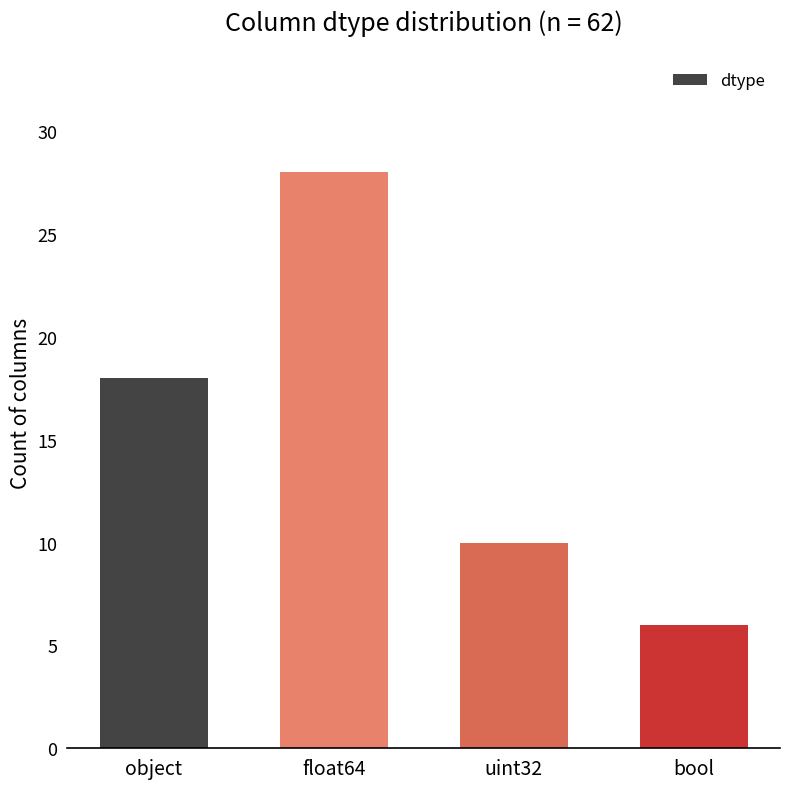

What is the difference between the values at bool and float64?

22